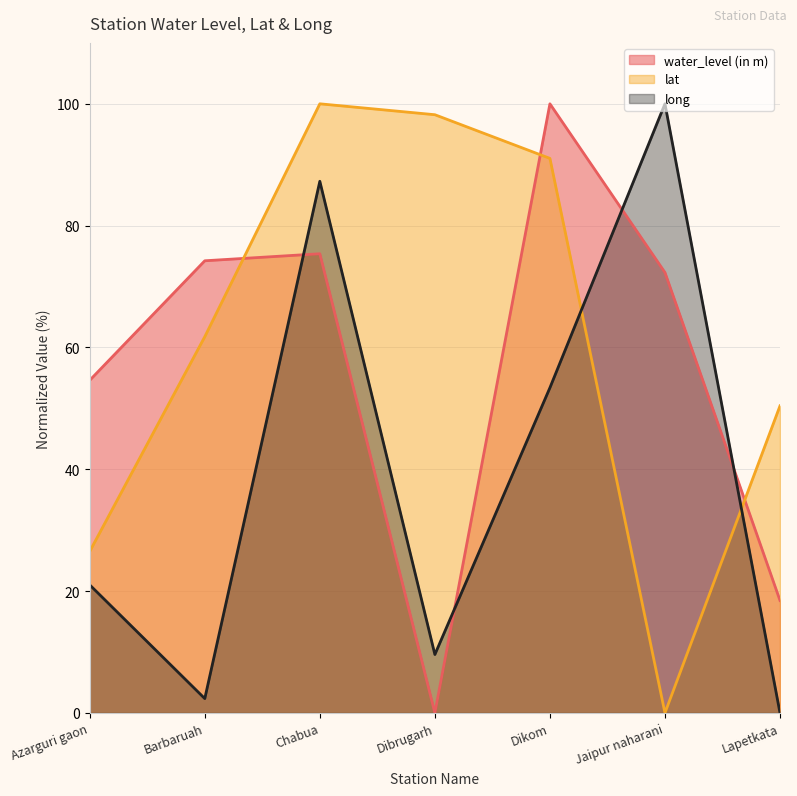

Where is water_level (in m) nearest to the value 50?

Azarguri gaon